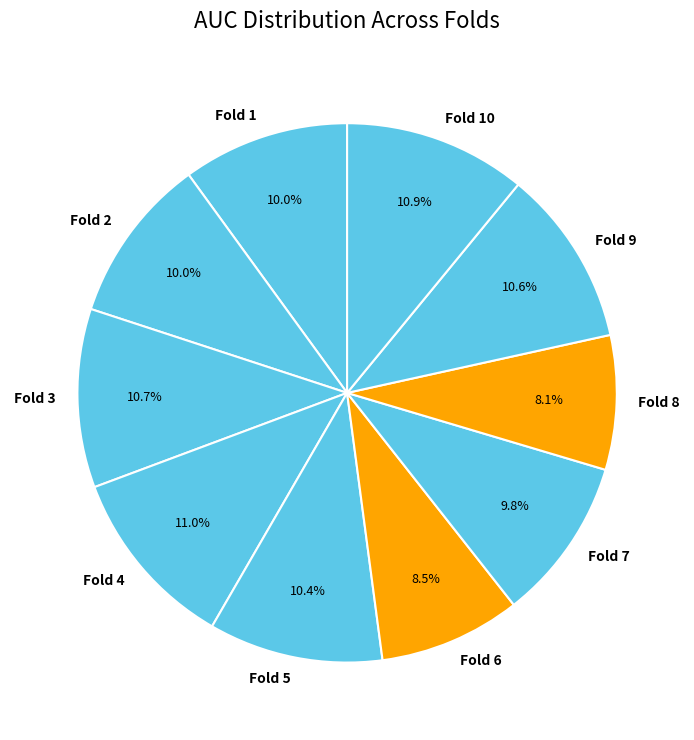

Combined, do Fold 1 and Fold 2 account for over 50%?

No